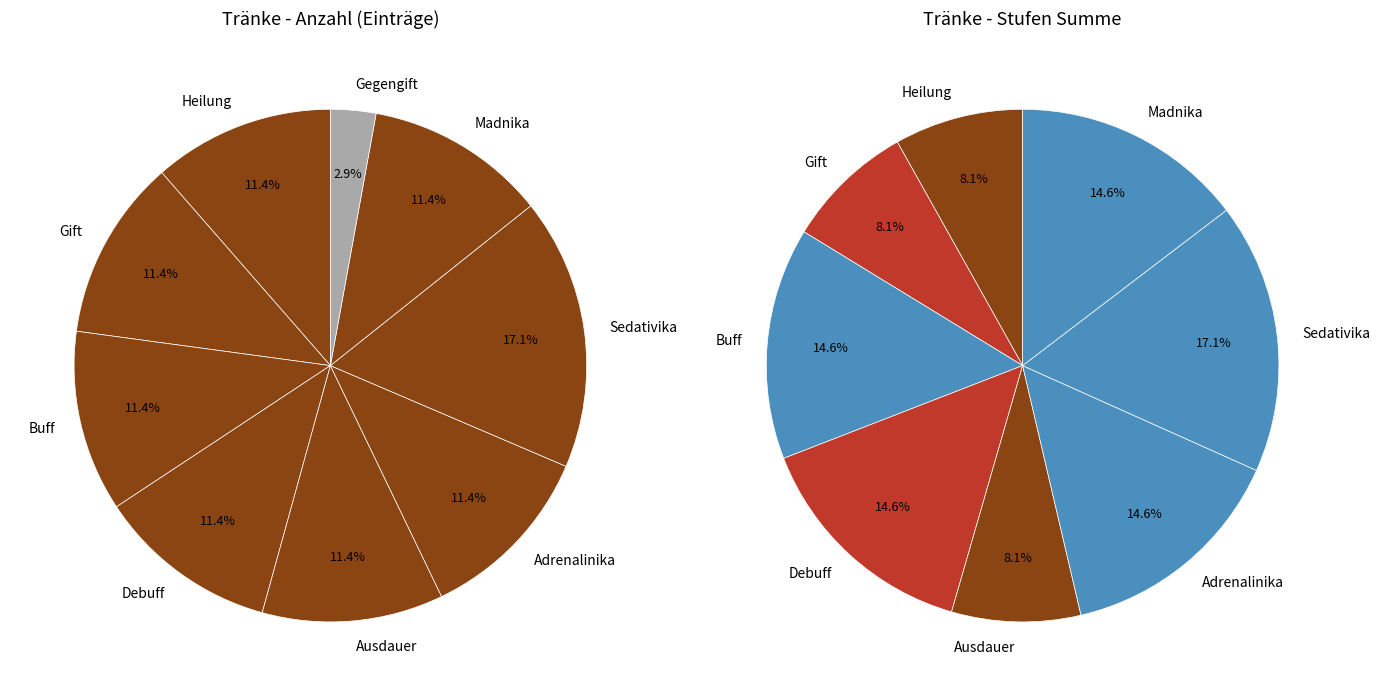

Do Buff and Debuff together represent more than half of the pie?

No